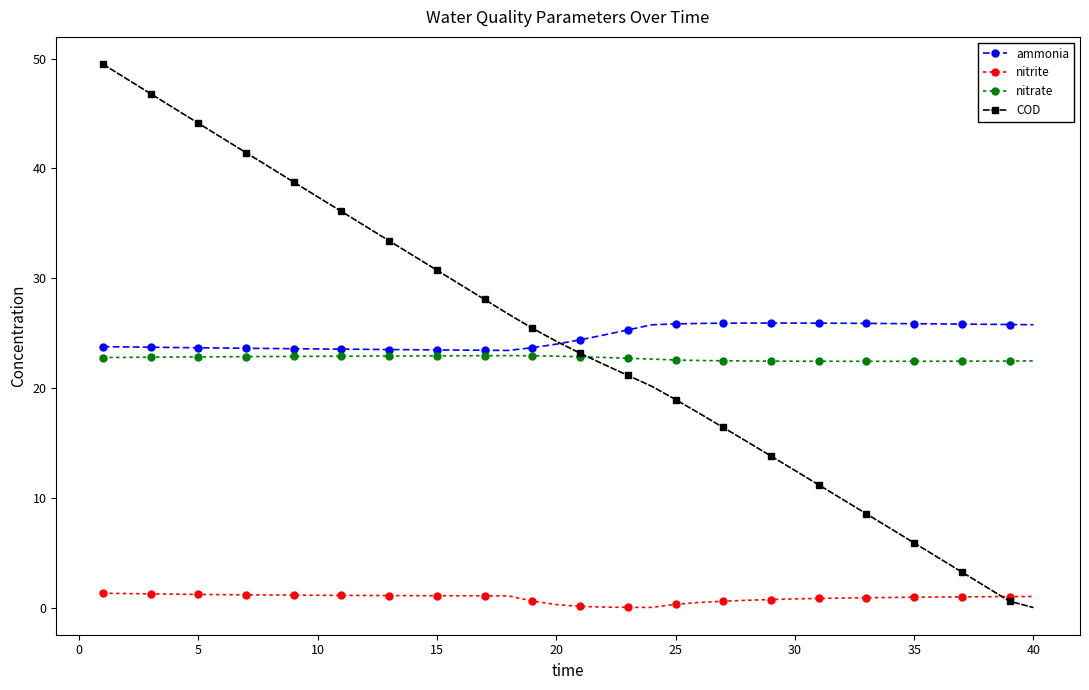

True or false: nitrite and ammonia intersect in this chart.

False